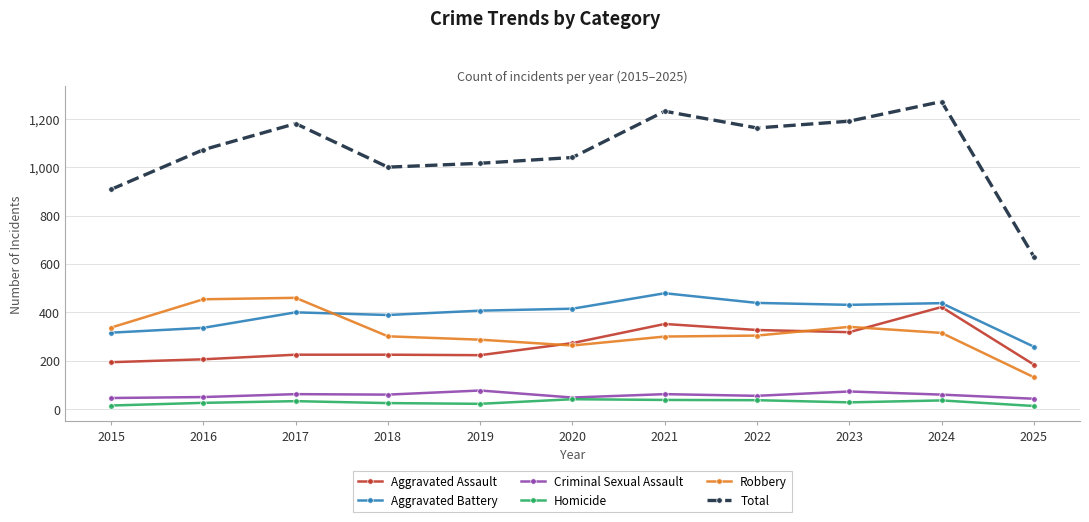

Rank the series at 2023 from highest to lowest value.

Total, Aggravated Battery, Robbery, Aggravated Assault, Criminal Sexual Assault, Homicide